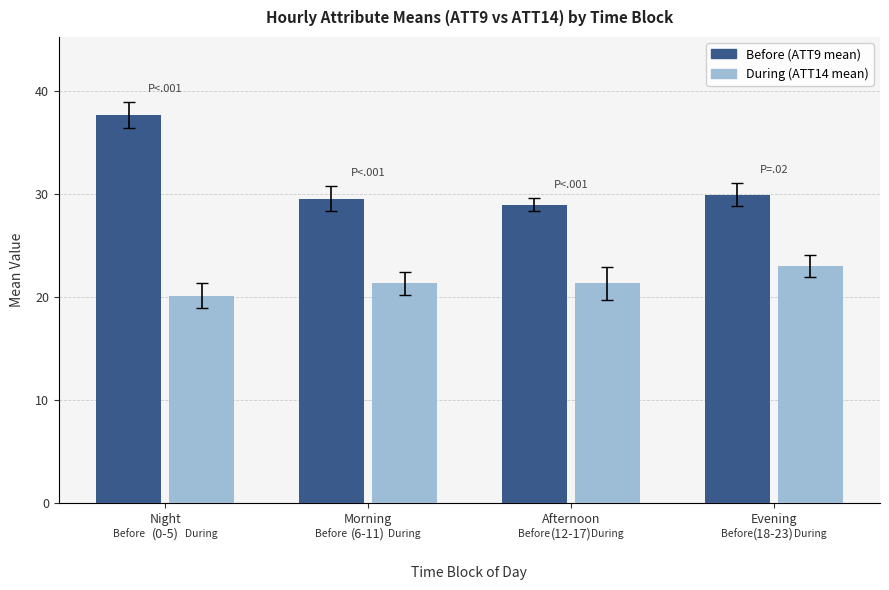

What is the total value across all series at Evening
(18-23)?

53.0